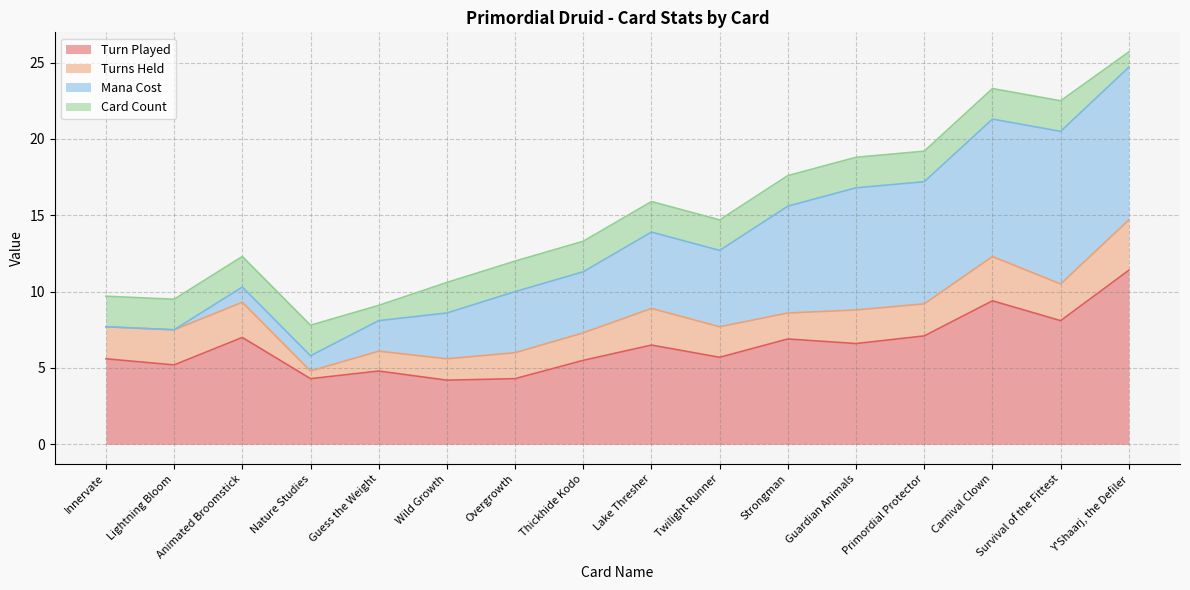

True or false: Turns Held has a value of 2.1 at Primordial Protector.

True